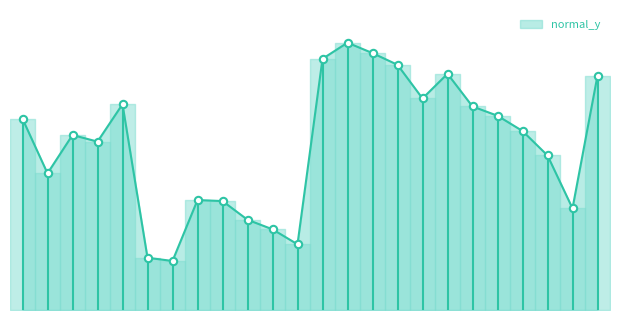

Is this an area chart (filled region under the line)?

Yes